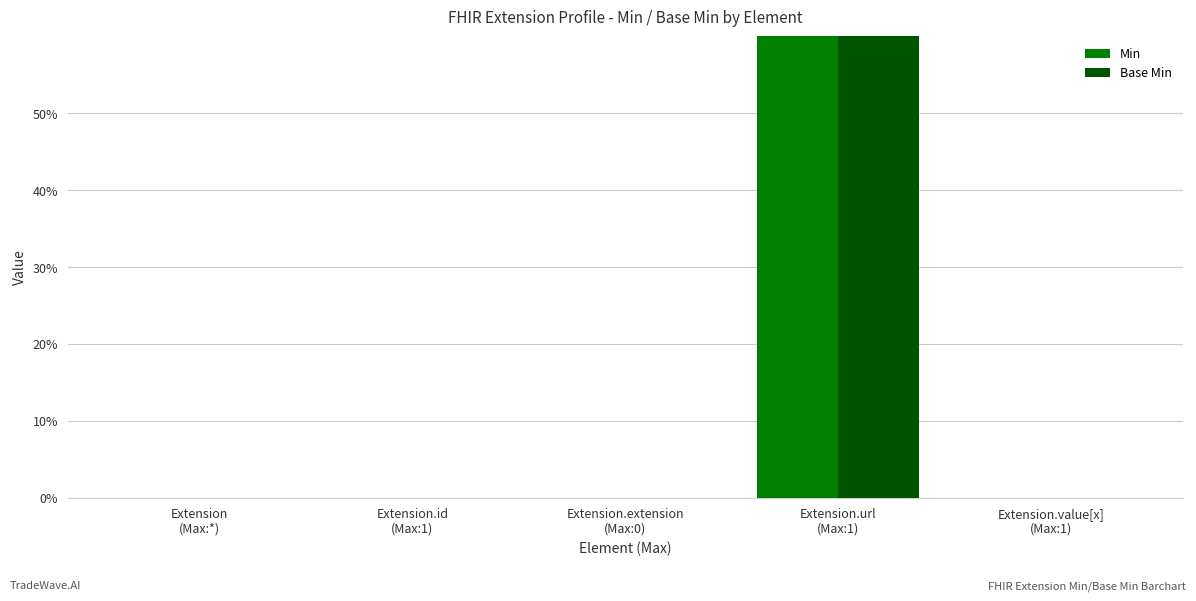

How many groups of bars are there?

5